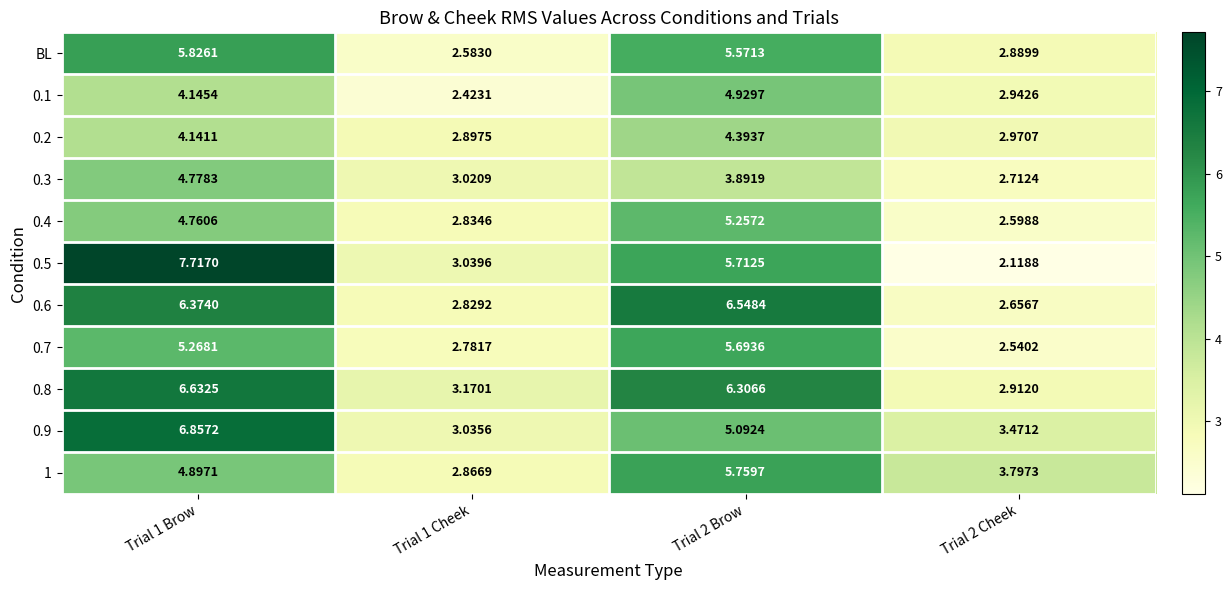

What is the difference between the highest and lowest values at Trial 1 Brow?

3.6